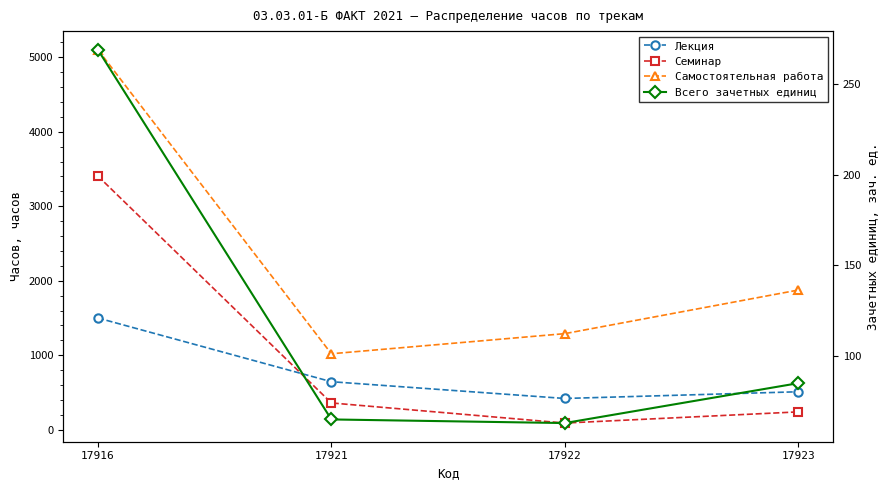

What is the value of the Лекция point at the 3rd from the left?

420